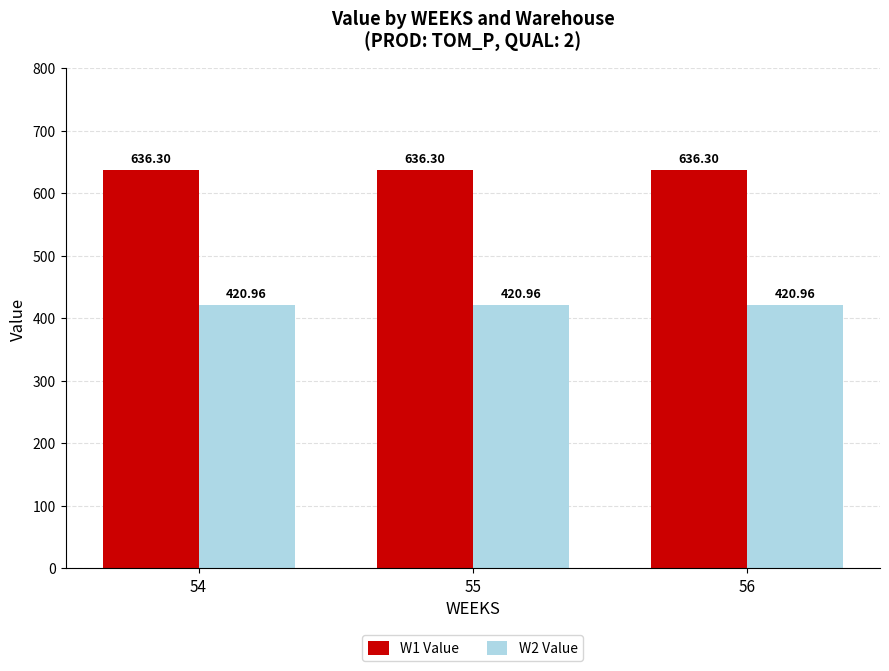

Is the value of W1 Value at 55 greater than the value of W2 Value at 56?

Yes